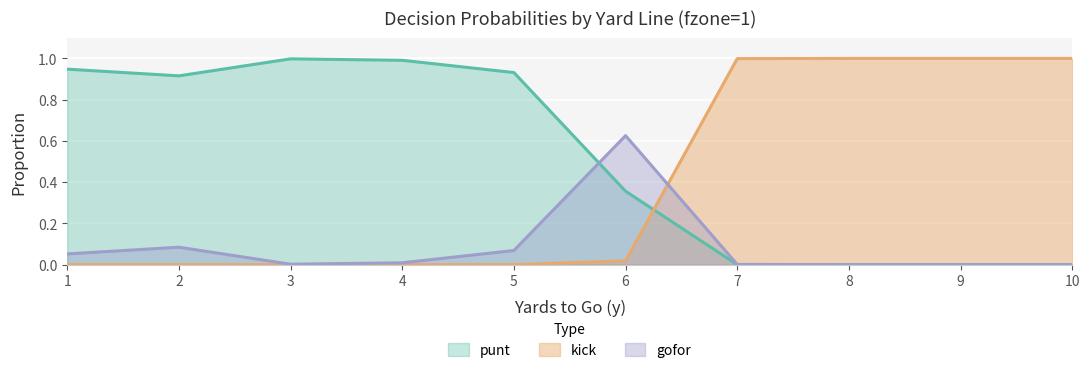

Which series has the widest spread of values?

kick